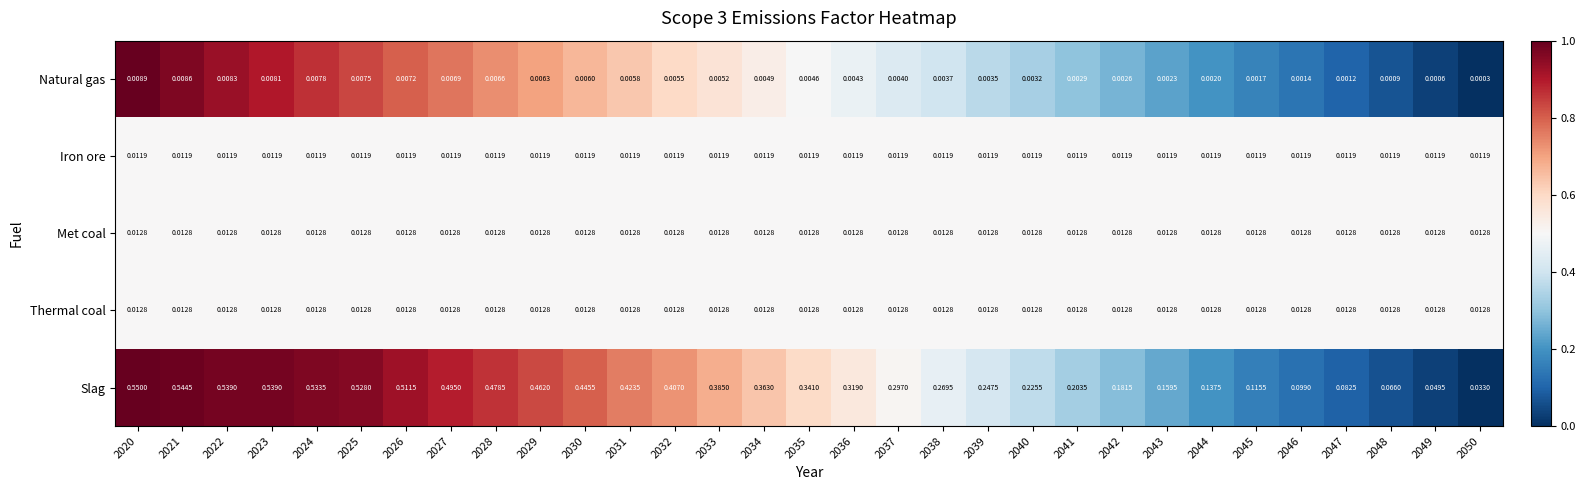

Which series has the largest total across all categories?

Slag